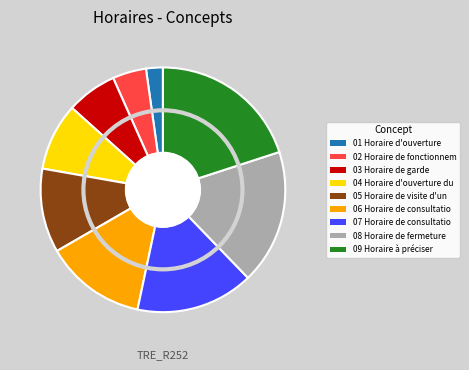

To the nearest percent, what is the average slice percentage?

11%